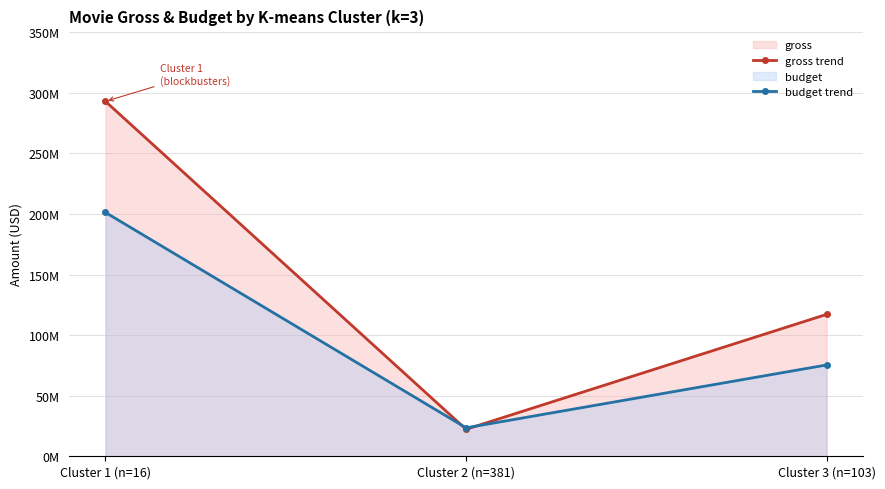

List the series in order of their peak value, lowest first.

budget trend, gross trend